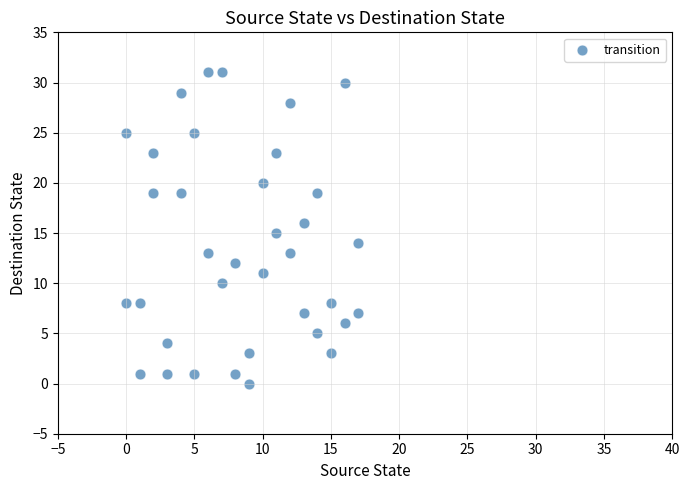

What is the range of X values (max minus min)?

17